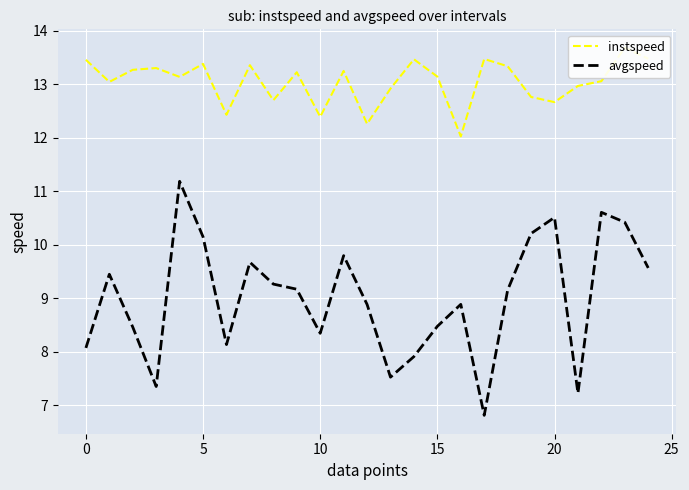

How many interior local peaks does the instspeed series have?

8